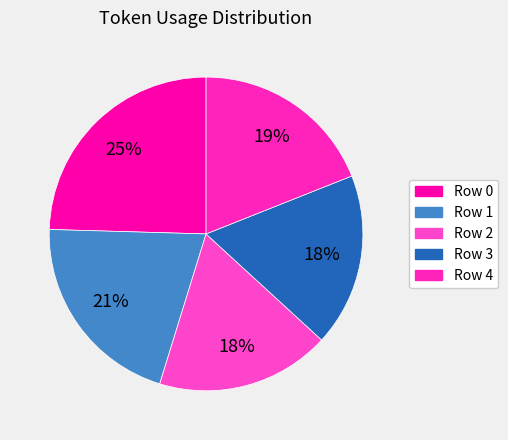

Is there a majority slice in this chart?

No